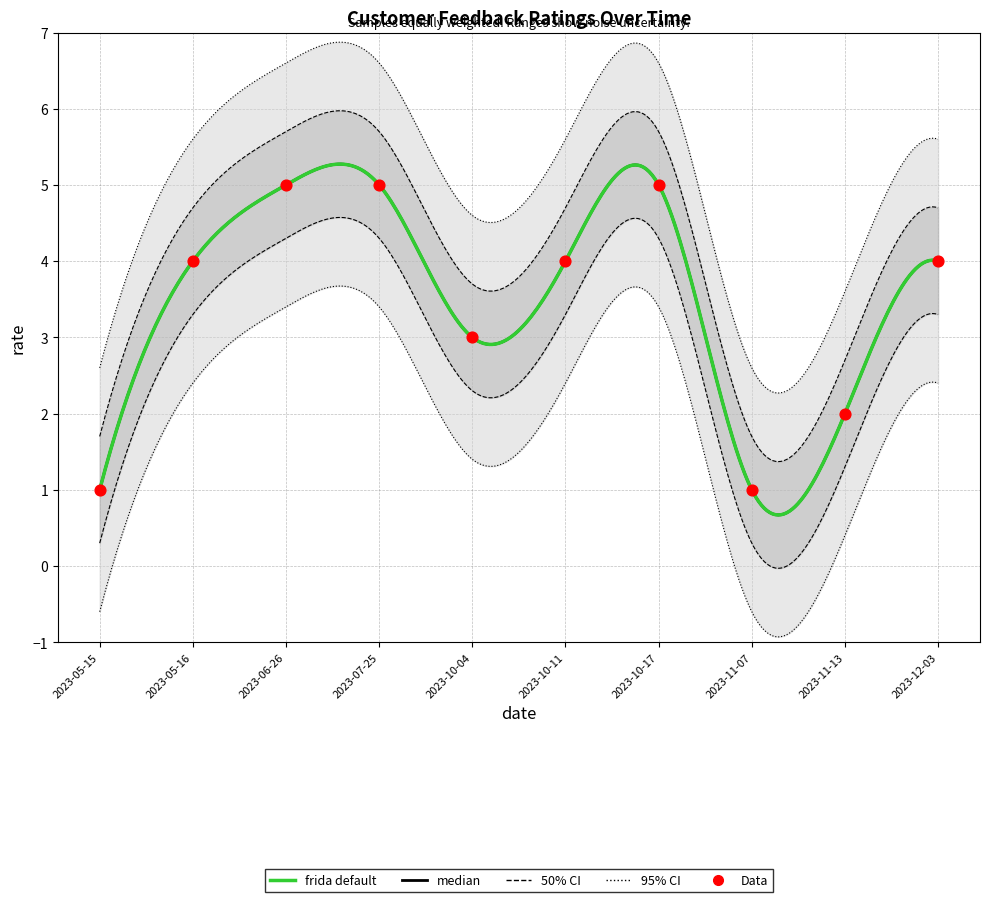

Between 2023-05-16 and 2023-11-07, which is larger?

2023-05-16